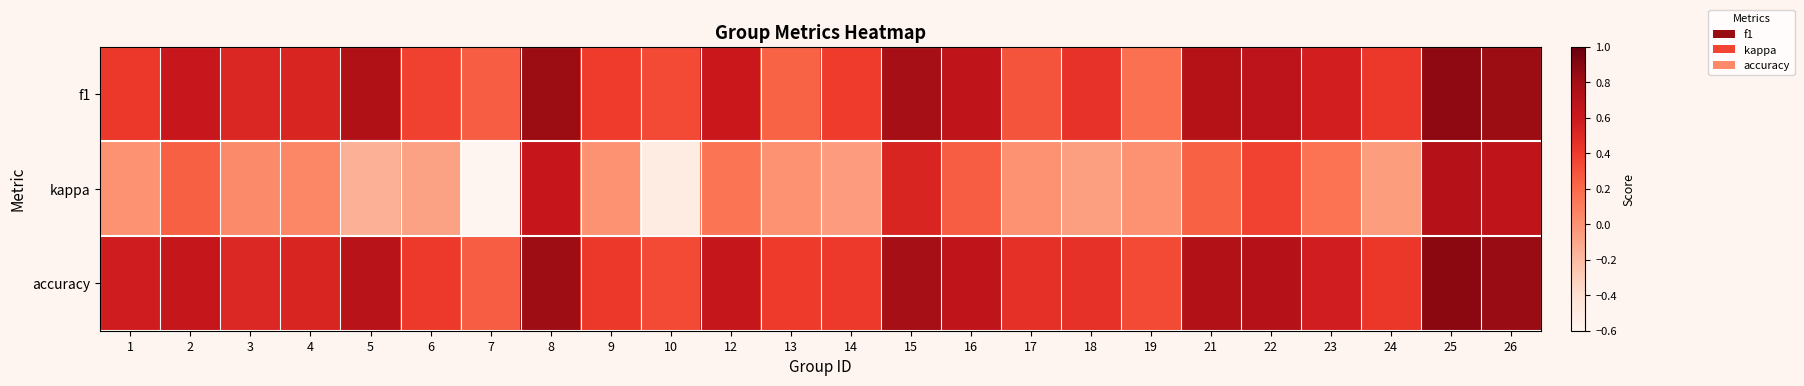

What is the spread (max minus min) of values at 3?

0.5